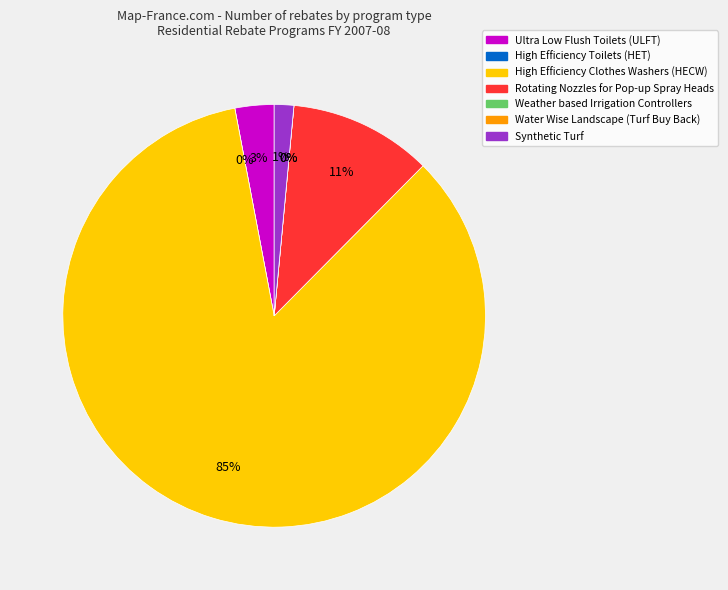

True or false: Ultra Low Flush Toilets (ULFT) accounts for 1% of the total.

False